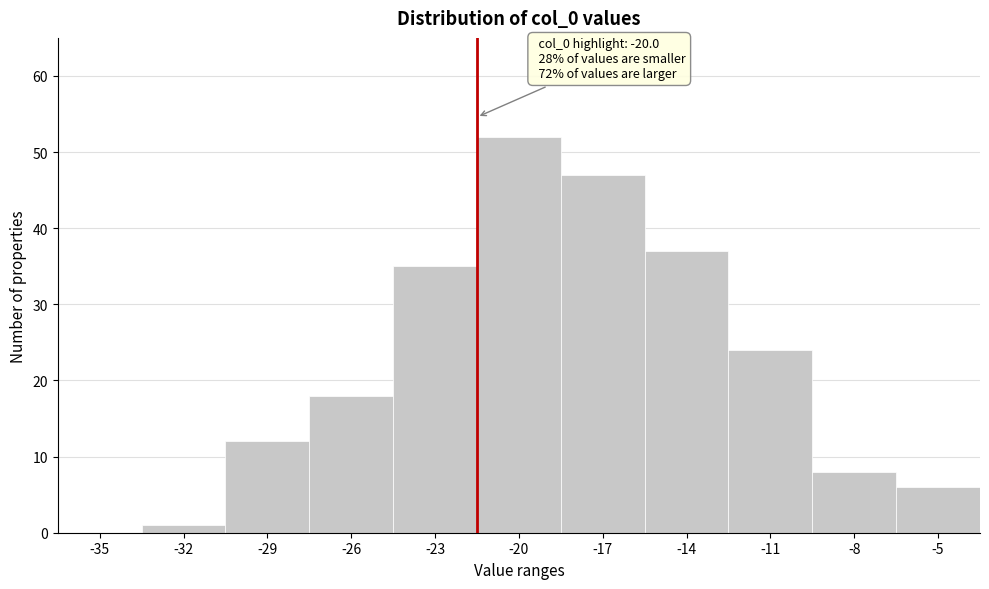

Reading left to right, what are all the values shown in this chart?

-35=0	-32=1	-29=12	-26=18	-23=35	-20=52	-17=47	-14=37	-11=24	-8=8	-5=6